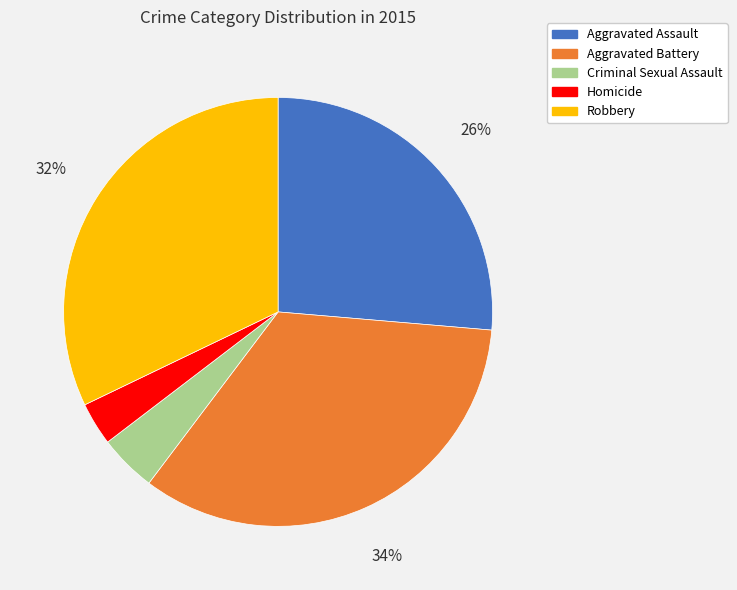

Is Criminal Sexual Assault the majority of the pie?

No